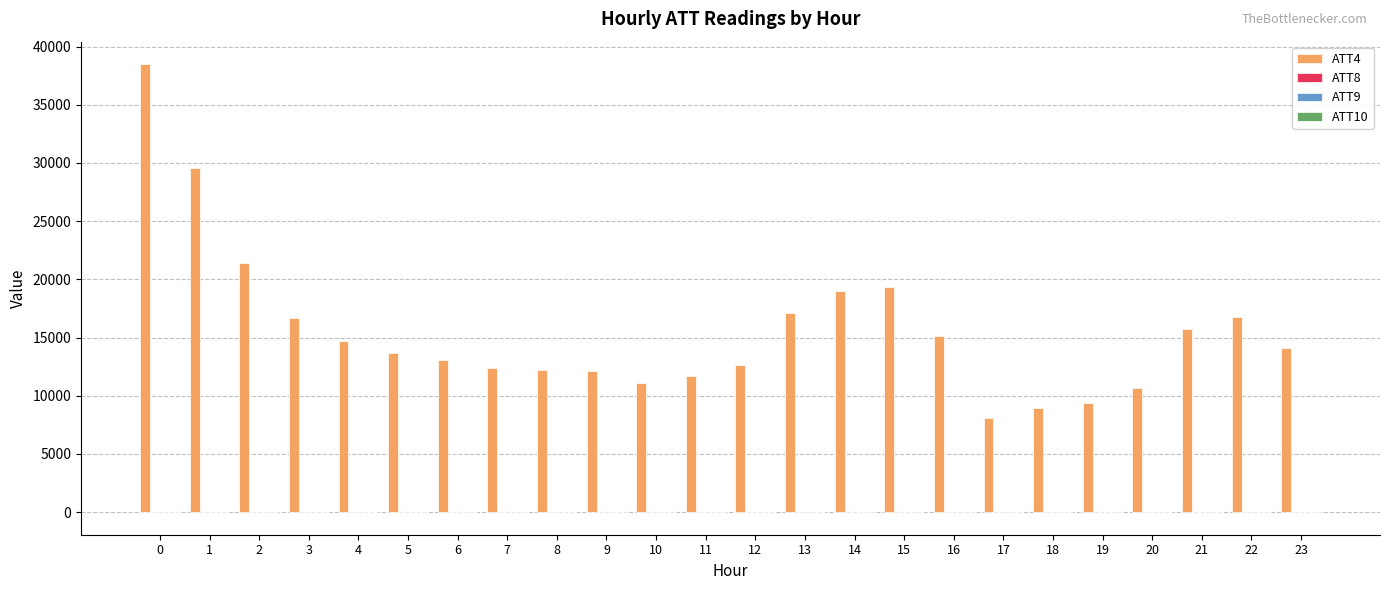

Which series has the largest total across all categories?

ATT4